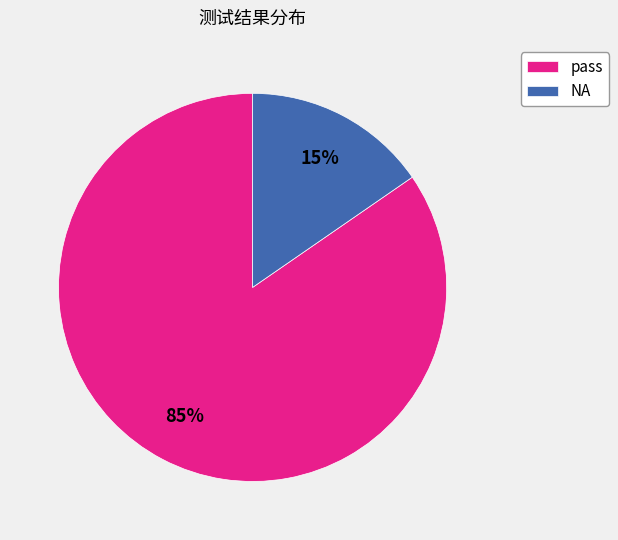

What percentage is the NA slice, to the nearest percent?

15%